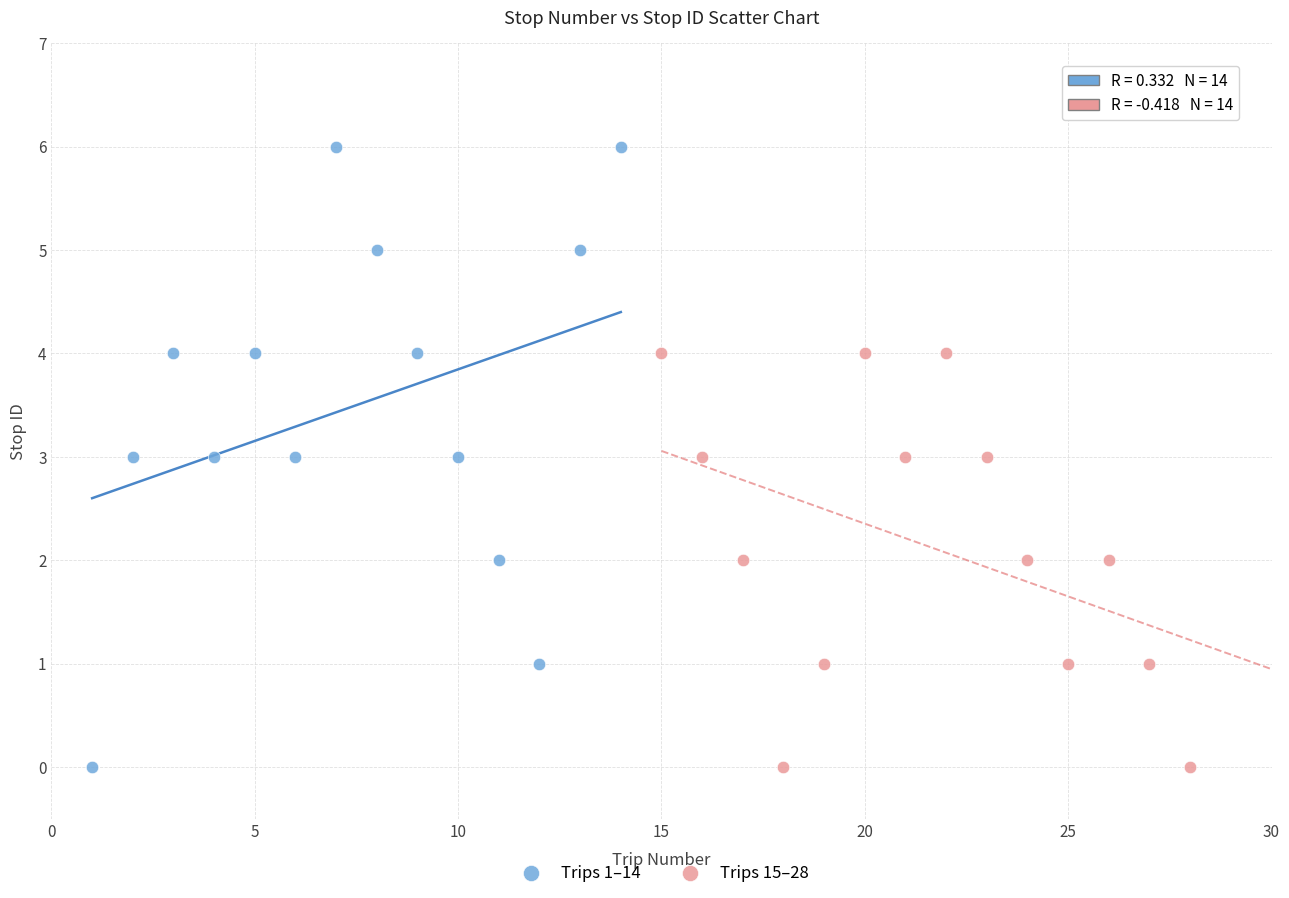

Which series contains the highest Y value?

Trips 1–14